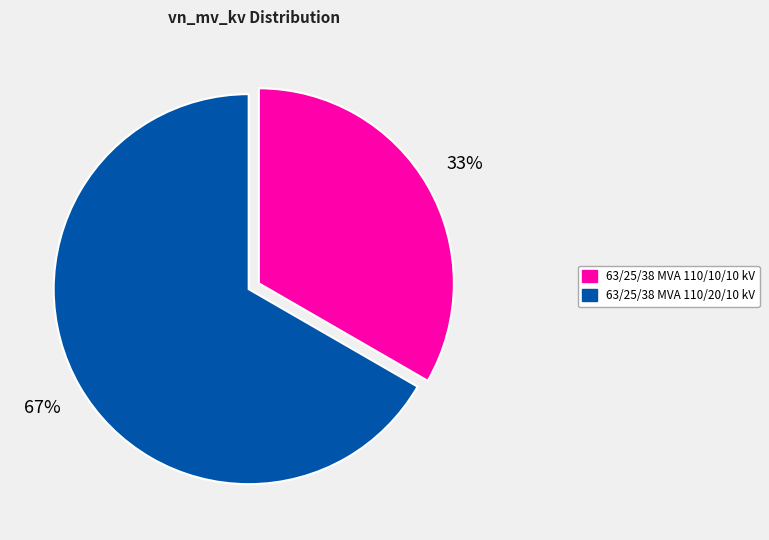

Approximately how many times larger is the value at 63/25/38 MVA 110/20/10 kV compared to 63/25/38 MVA 110/10/10 kV?

2.0